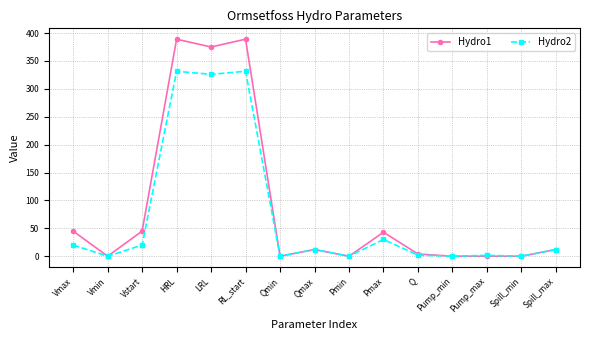

What are all the series names shown in the legend?

Hydro1, Hydro2